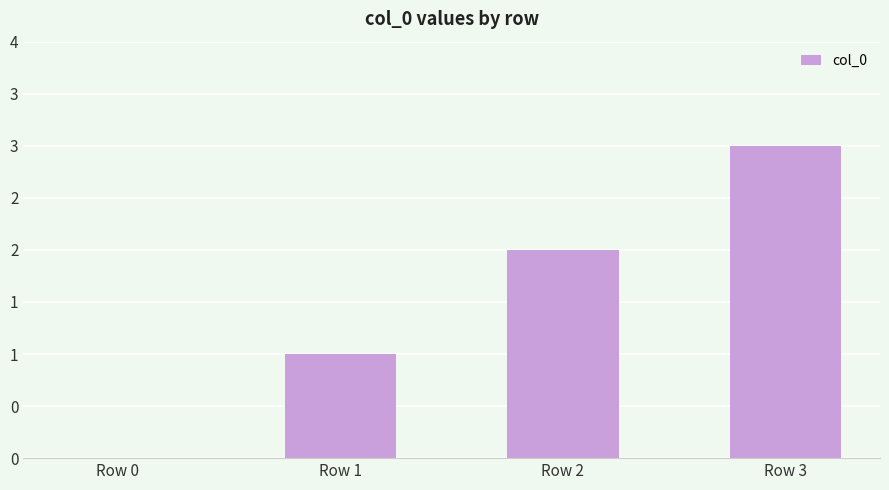

What is the difference between the maximum and minimum values?

3